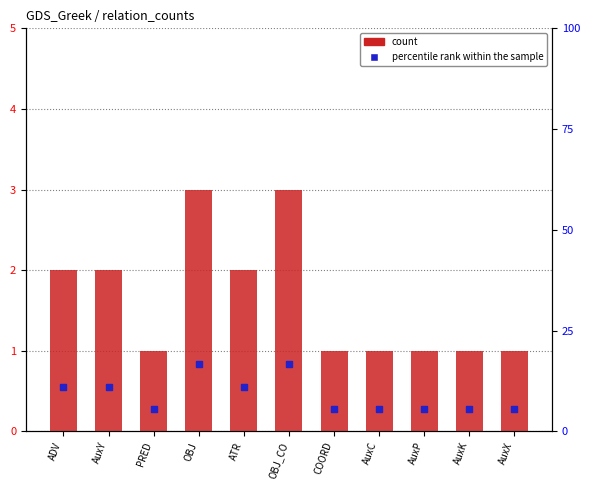

Which series reaches the maximum Y coordinate?

percentile rank within the sample